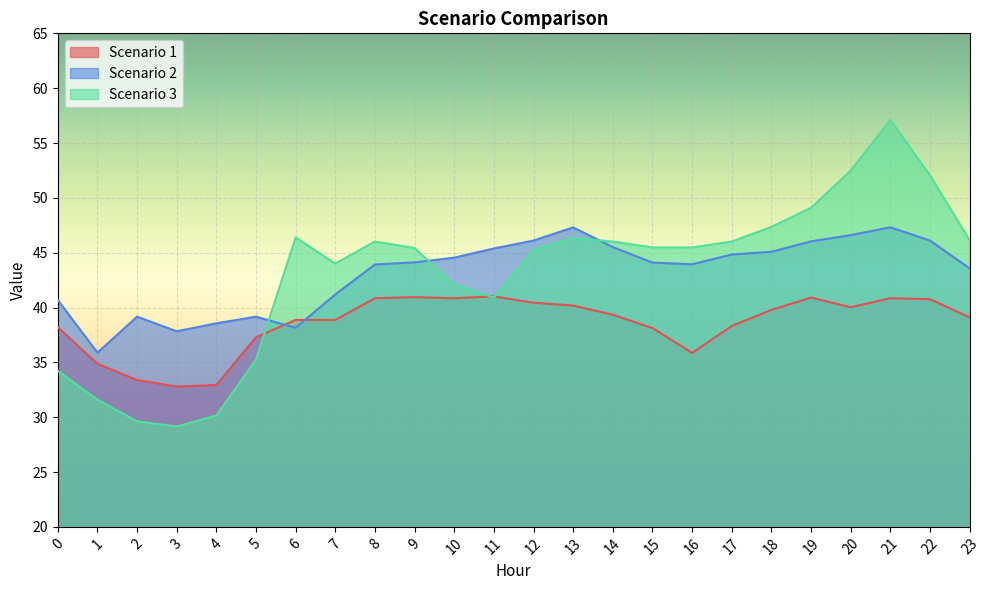

What is the total value across all series at 22?

138.9